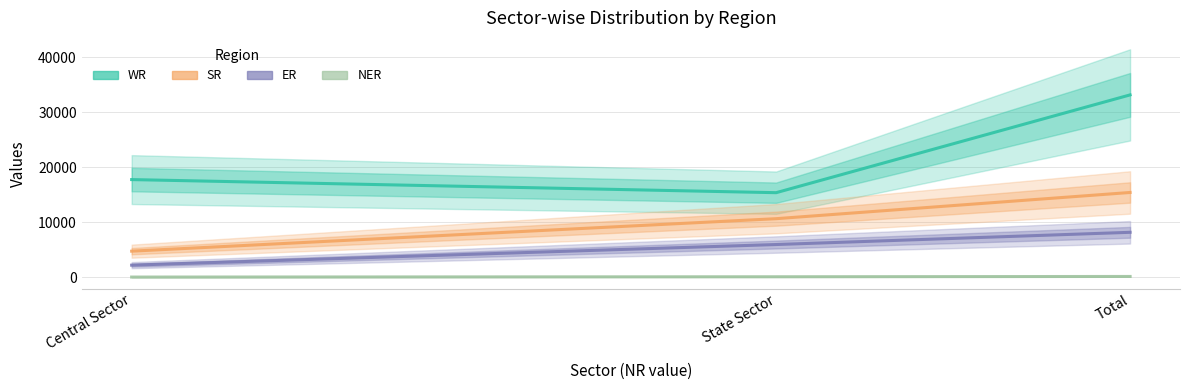

How many series are shown in this chart?

4